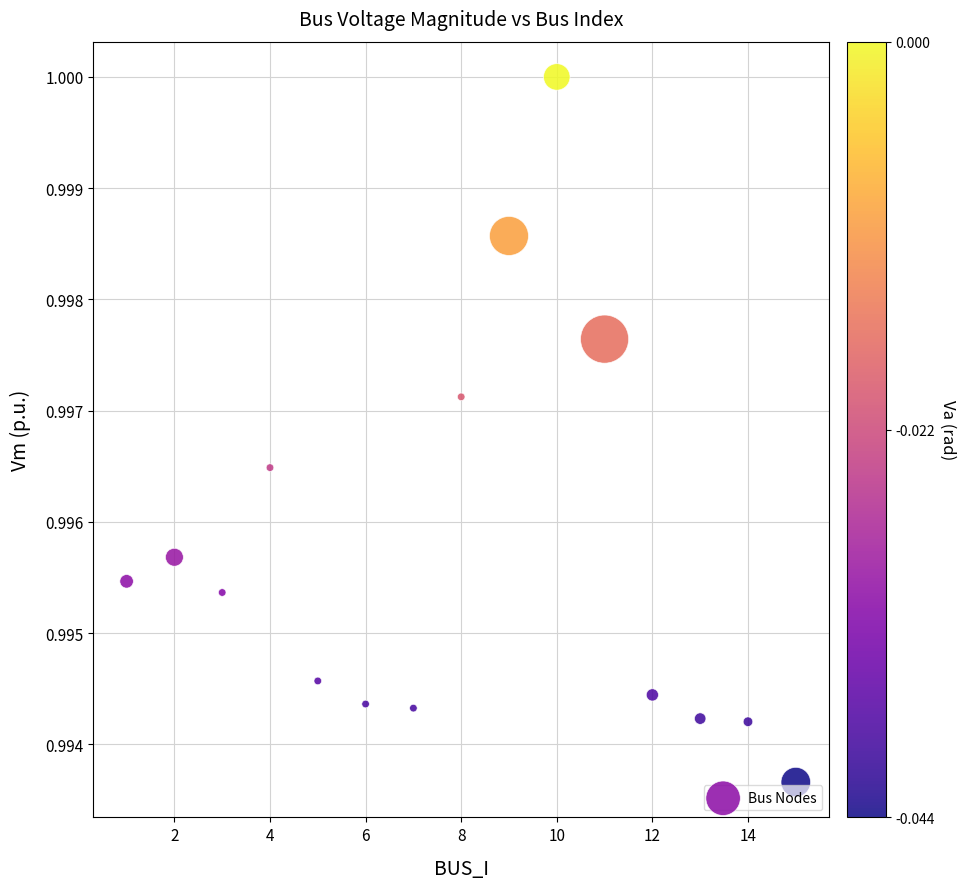

What is the range of X values (max minus min)?

14.0